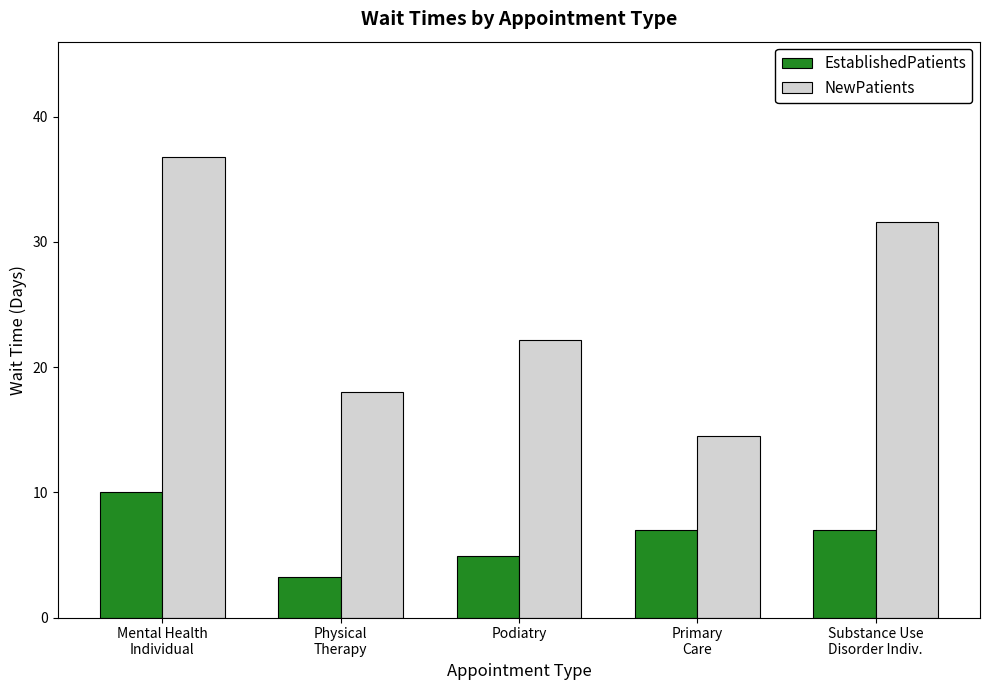

Which category has the highest value in the NewPatients series?

Mental Health
Individual